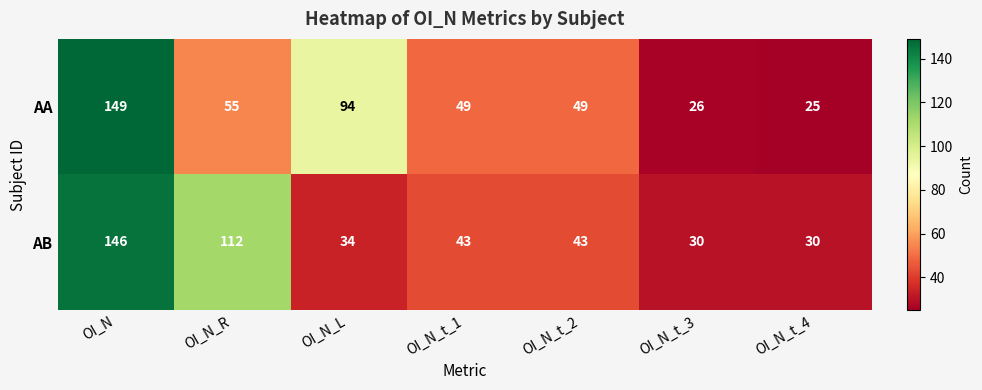

Which series changed the most between OI_N and OI_N_R?

AA